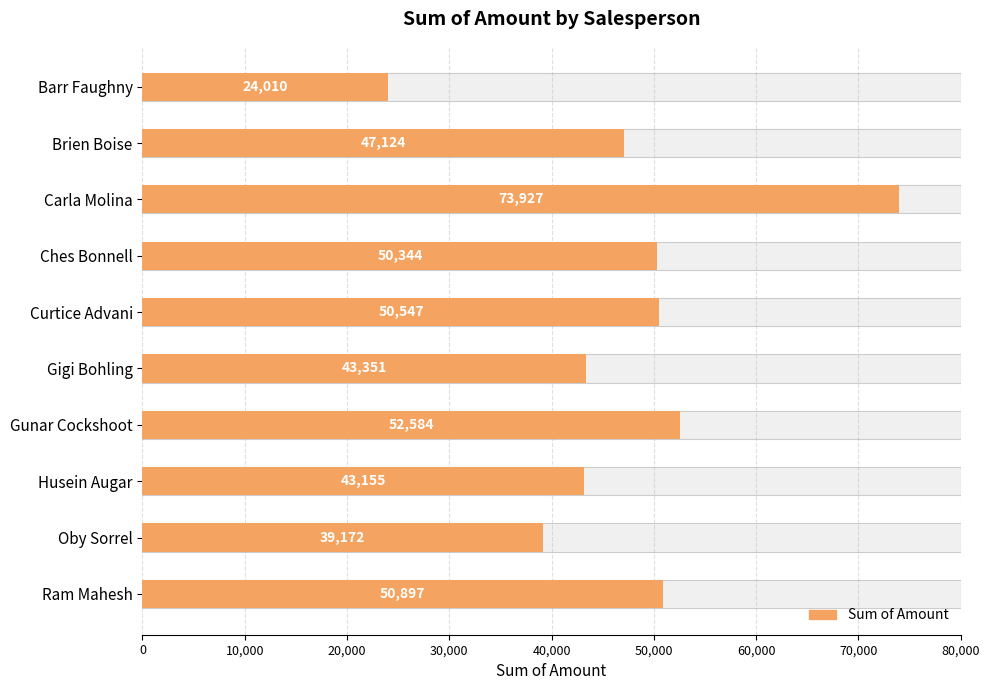

What is the difference between the maximum and minimum values?

49917